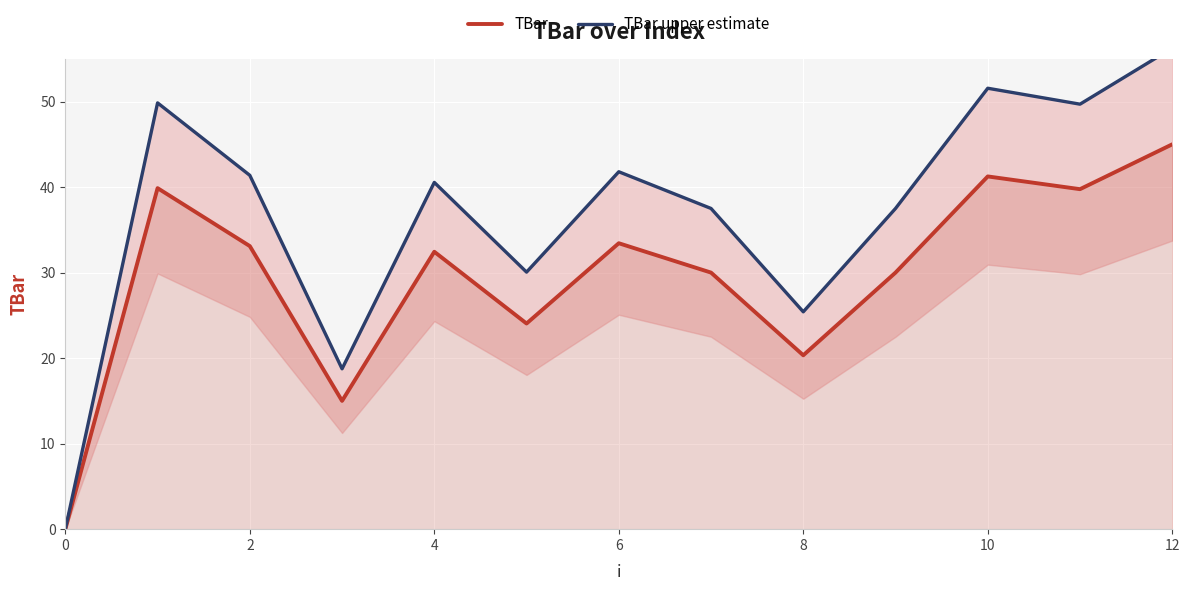

The value of TBar at 0 is 0.0. True or false?

True